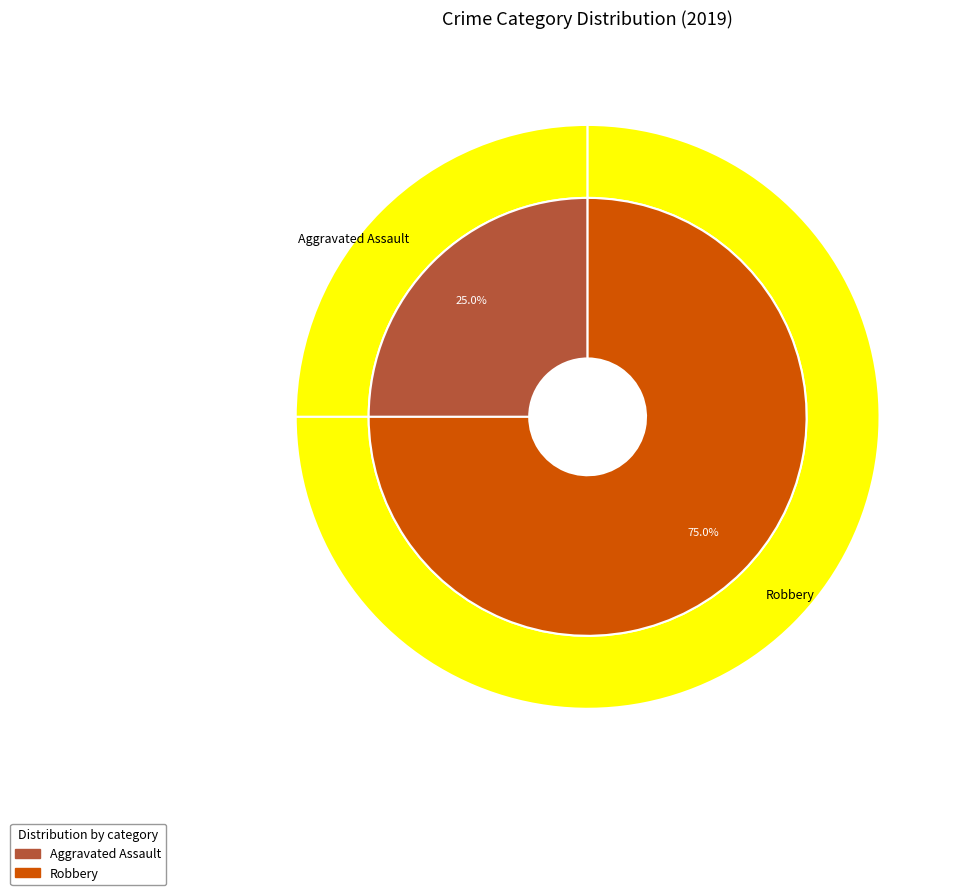

Is it true that Criminal Sexual Assault is 7% of the pie?

False